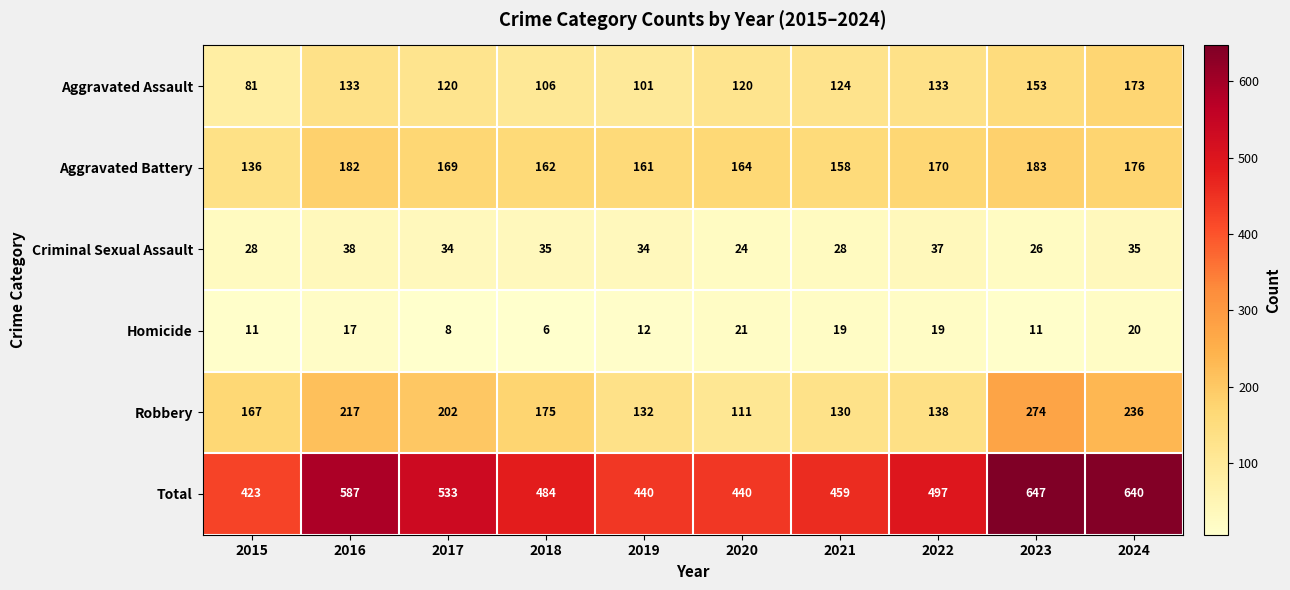

What is the difference between the Robbery values at 2018 and 2017?

27